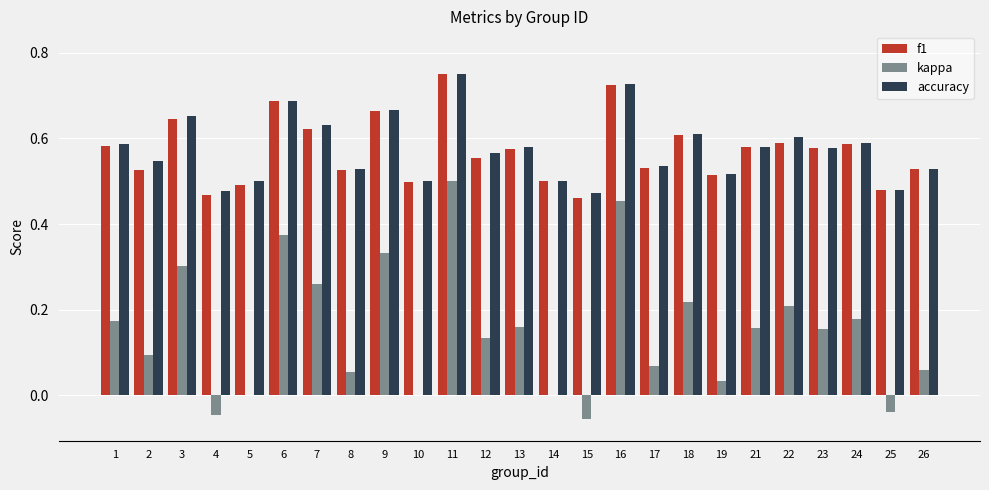

Is the value of kappa at 22 greater than the value of f1 at 6?

No